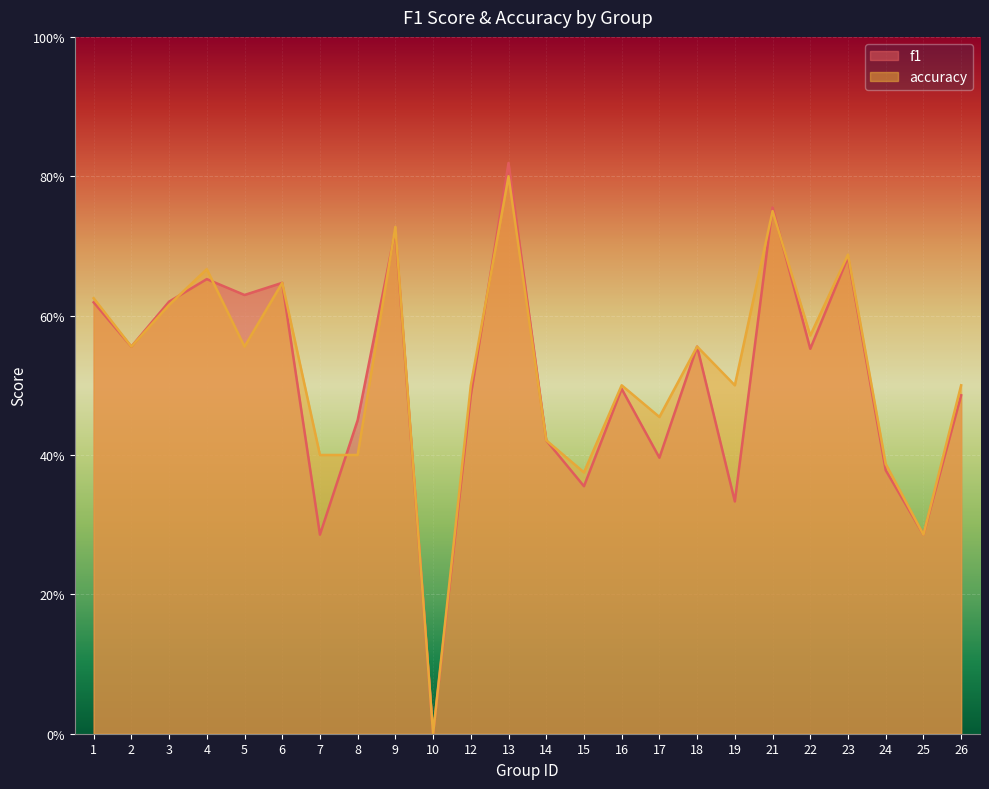

Which has a higher value, 19 or 10?

19